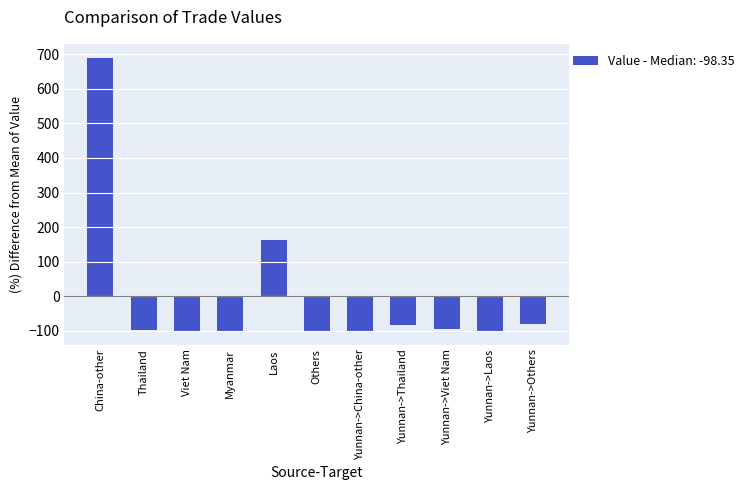

Where is the data nearest to the value 295?

Laos